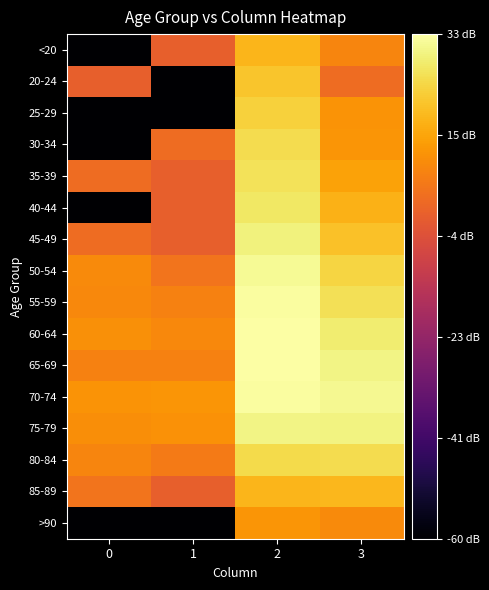

Reading left to right, extract all data points from this chart.

<20: 0=-60.0	1=0.0	2=17.9	3=8.5
20-24: 0=0.0	1=-60.0	2=20.8	3=3.0
25-29: 0=-60.0	1=-60.0	2=22.9	3=11.1
30-34: 0=-60.0	1=3.0	2=25.2	3=11.5
35-39: 0=3.0	1=0.0	2=26.2	3=14.1
40-44: 0=-60.0	1=0.0	2=27.2	3=17.2
45-49: 0=3.0	1=0.0	2=29.6	3=19.9
50-54: 0=9.5	1=4.8	2=31.6	3=23.6
55-59: 0=9.0	1=7.8	2=32.9	3=25.9
60-64: 0=10.4	1=9.0	2=33.3	3=28.4
65-69: 0=7.8	1=7.8	2=33.3	3=30.2
70-74: 0=11.1	1=11.5	2=32.7	3=31.4
75-79: 0=10.0	1=10.8	2=30.2	3=30.0
80-84: 0=8.5	1=6.0	2=24.7	3=25.2
85-89: 0=4.8	1=0.0	2=17.9	3=18.1
>90: 0=-60.0	1=-60.0	2=11.8	3=9.5